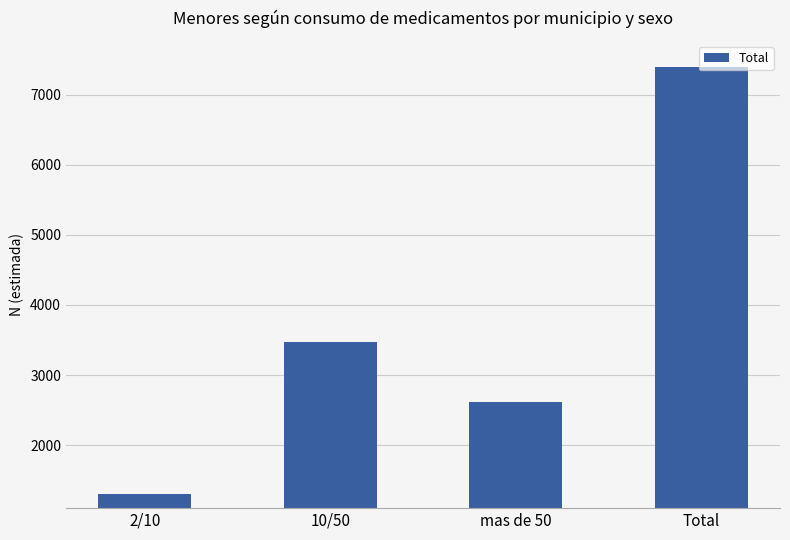

What position from the left is 2/10?

1